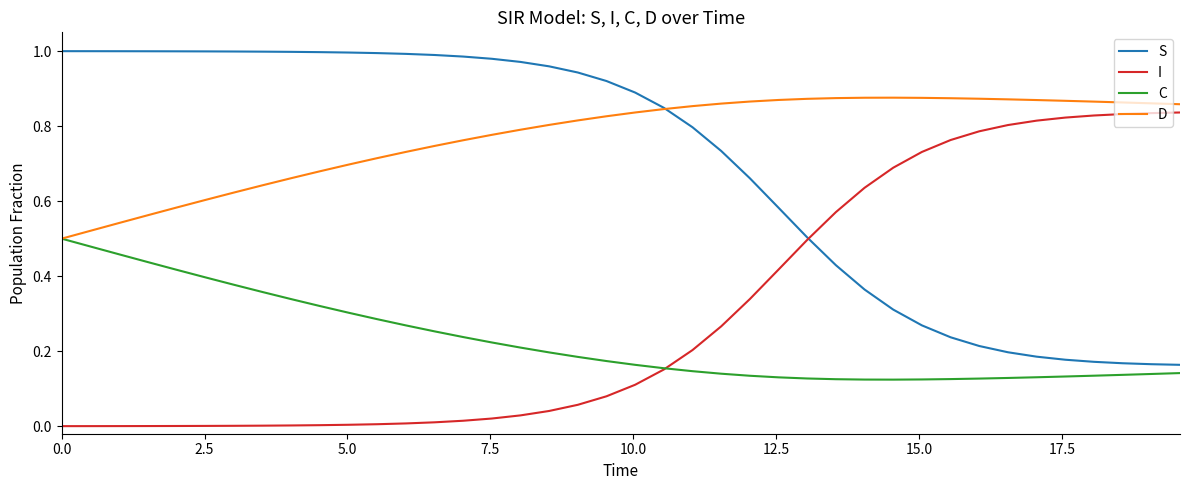

True or false: S and C intersect in this chart.

False